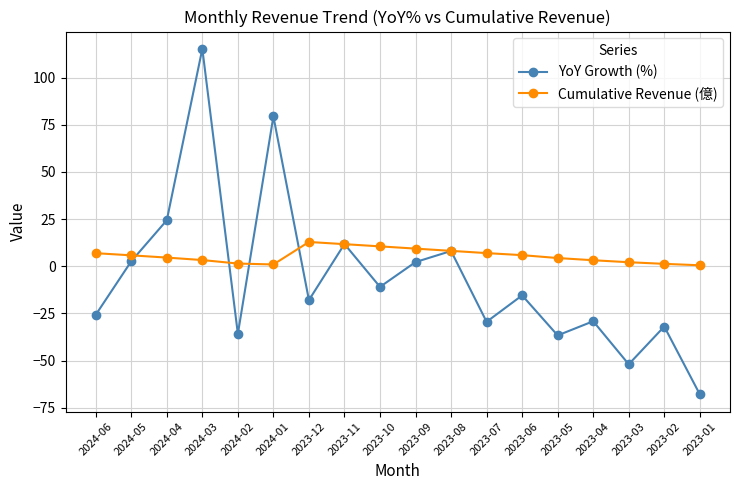

True or false: Cumulative Revenue (億) has more than 0 points higher than both neighbors.

True